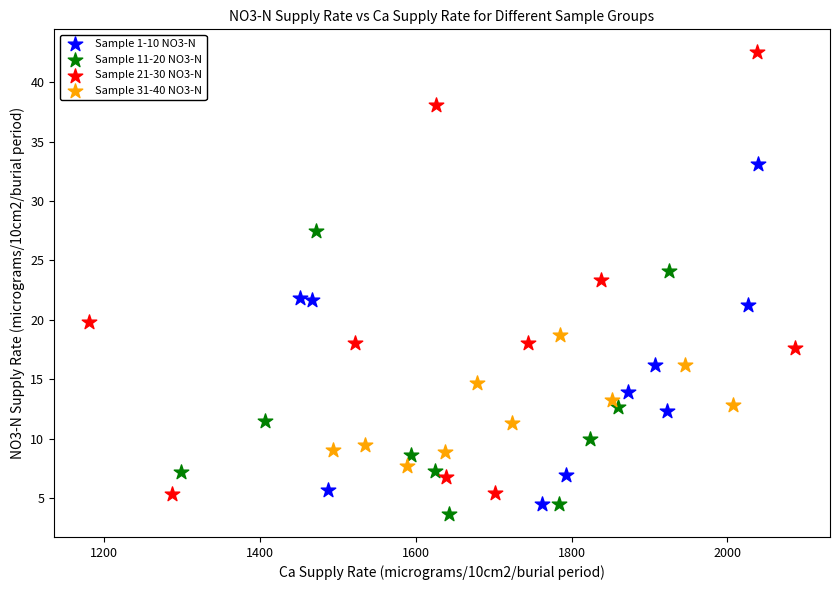

Which series reaches the maximum Y coordinate?

Sample 21-30 NO3-N